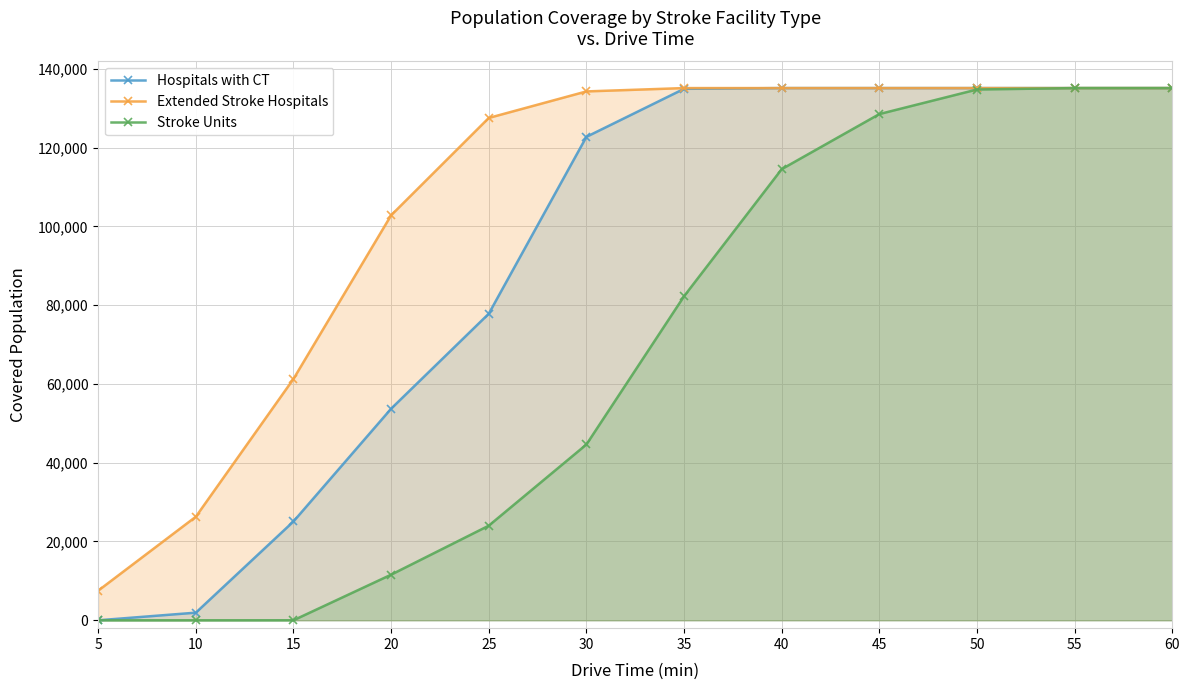

Reading left to right, list all the values displayed in this chart.

Hospitals with CT: 0	1937	25087	53708	77817	122708	134893	135083	135084	135084	135084	135084
Extended Stroke Hospitals: 7524	26293	61273	102798	127503	134237	135084	135084	135084	135084	135084	135084
Stroke Units: 0	0	6	11579	24016	44619	82249	114505	128486	134721	135084	135084